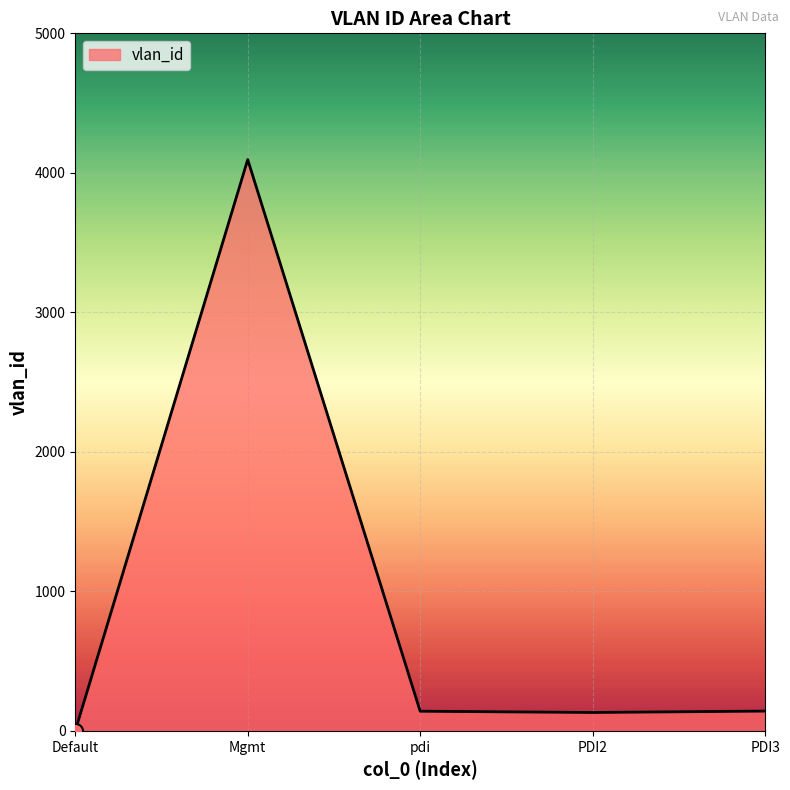

What is the difference between the maximum and minimum values?

4094